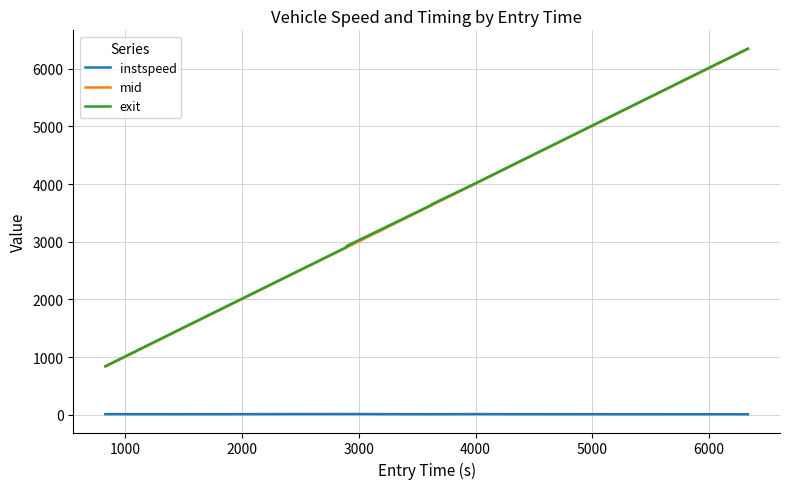

What is the sum of all mid values?

36261.6